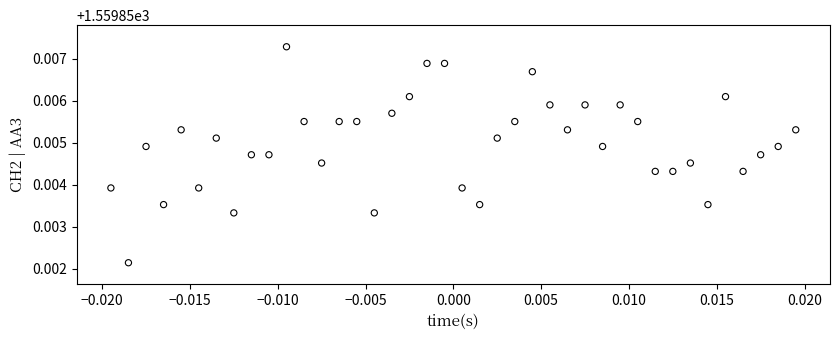

How many data points are displayed?

40